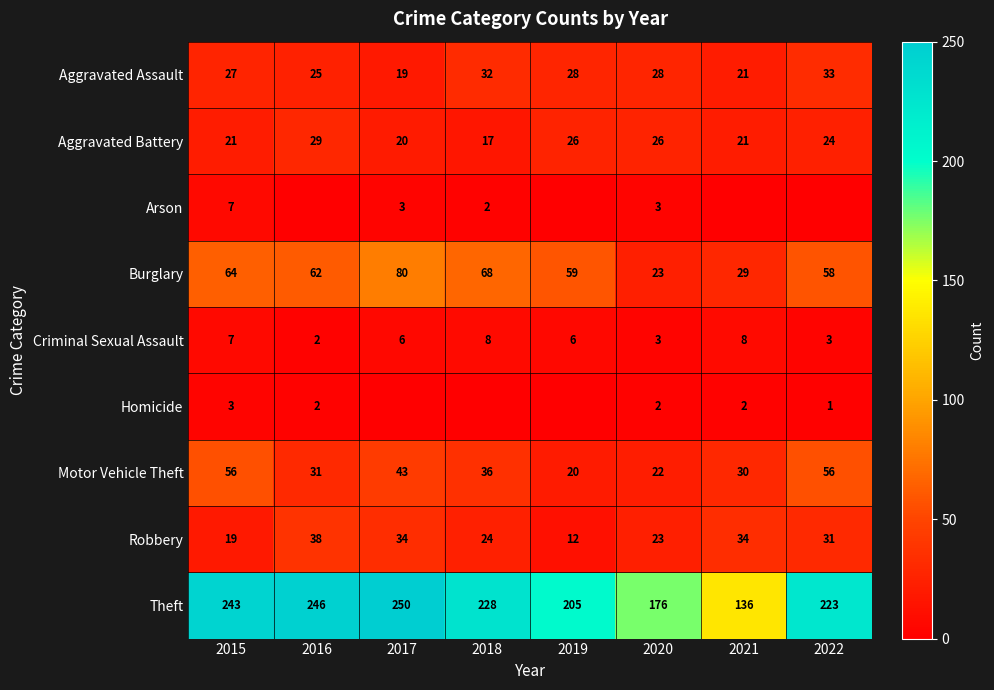

What is the average value of the Burglary series?

55